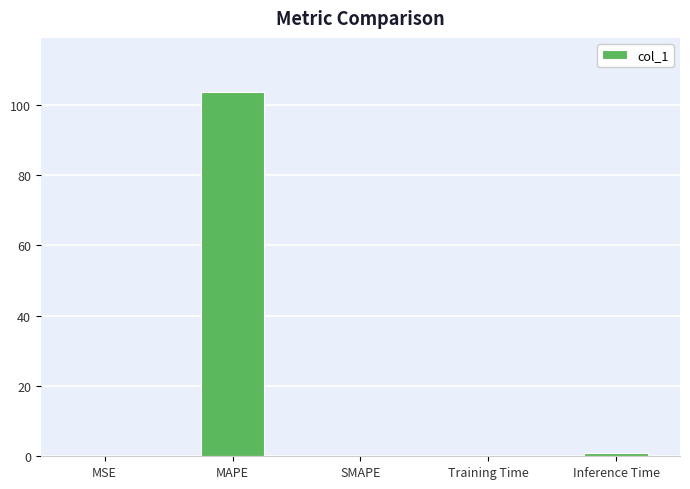

What is the change in value from MAPE to SMAPE?

-103.5